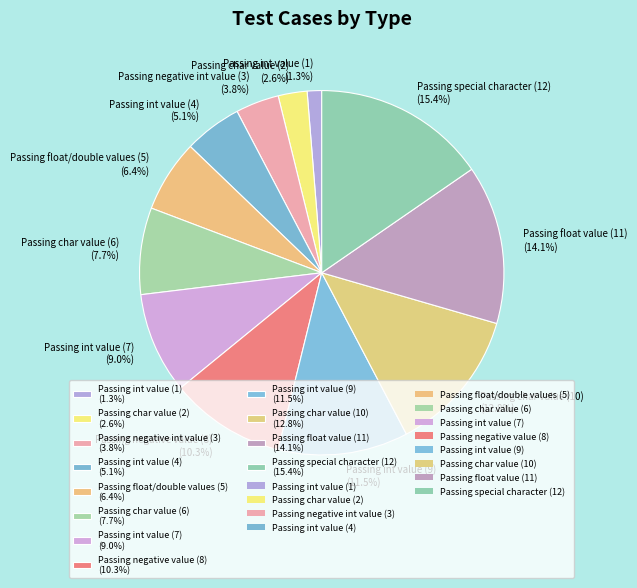

Combined, what portion of the pie is Passing negative value (8) and Passing float value (11)?

24.4%